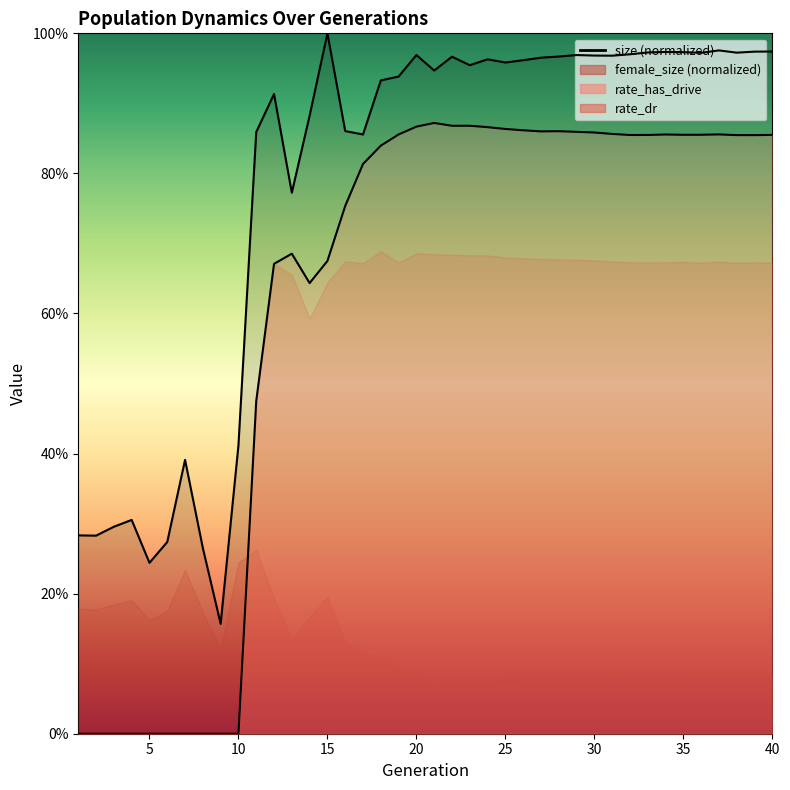

What is the value of the rate_has_drive point at the 11th from the left?

0.5